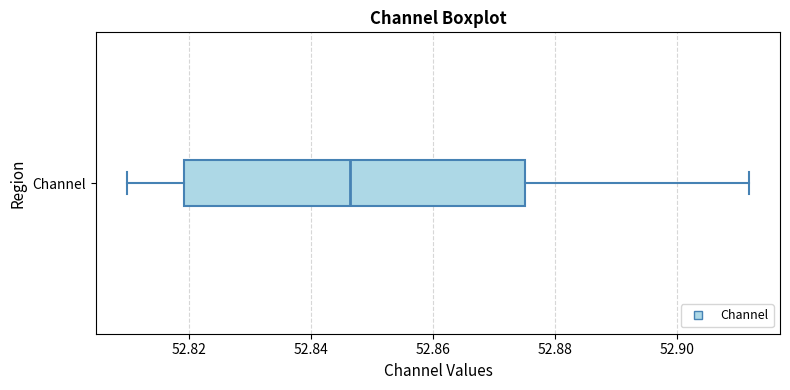

Where is the right edge of the box for Channel on the x-axis? The values are not printed on the chart, so give them approximately, as read against the axis.

52.876